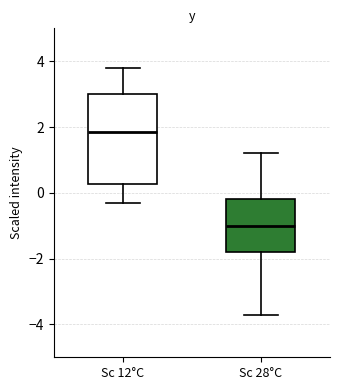

Comparing the boxes themselves (not the whiskers), which one is the tallest?

Sc 12°C